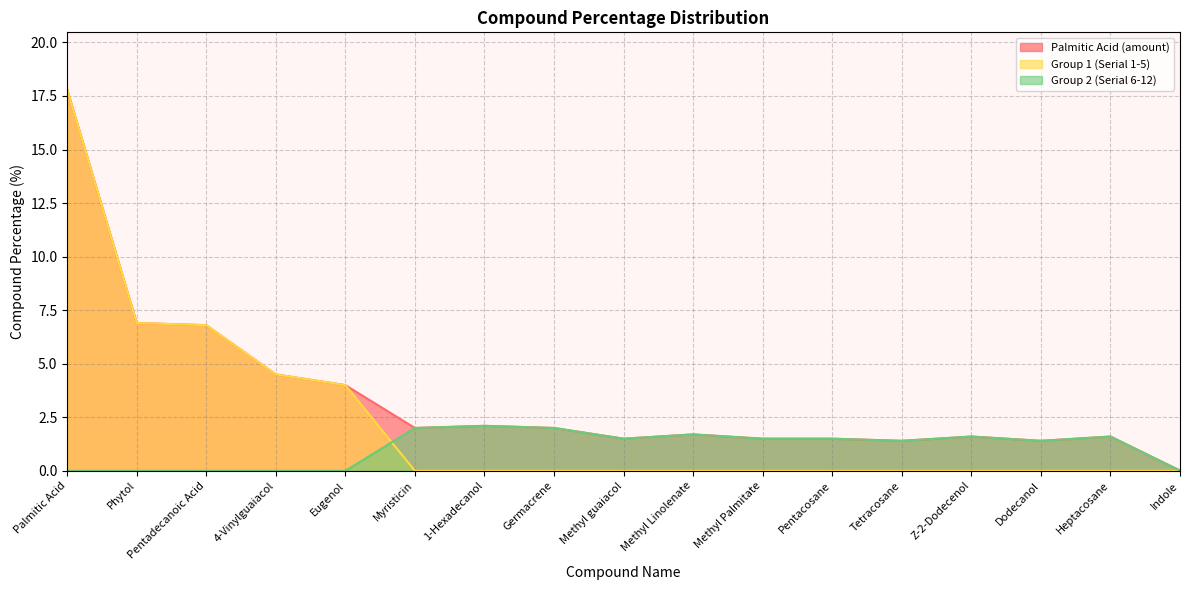

What is the sum of the Palmitic Acid values at Heptacosane and Dodecanol?

3.0